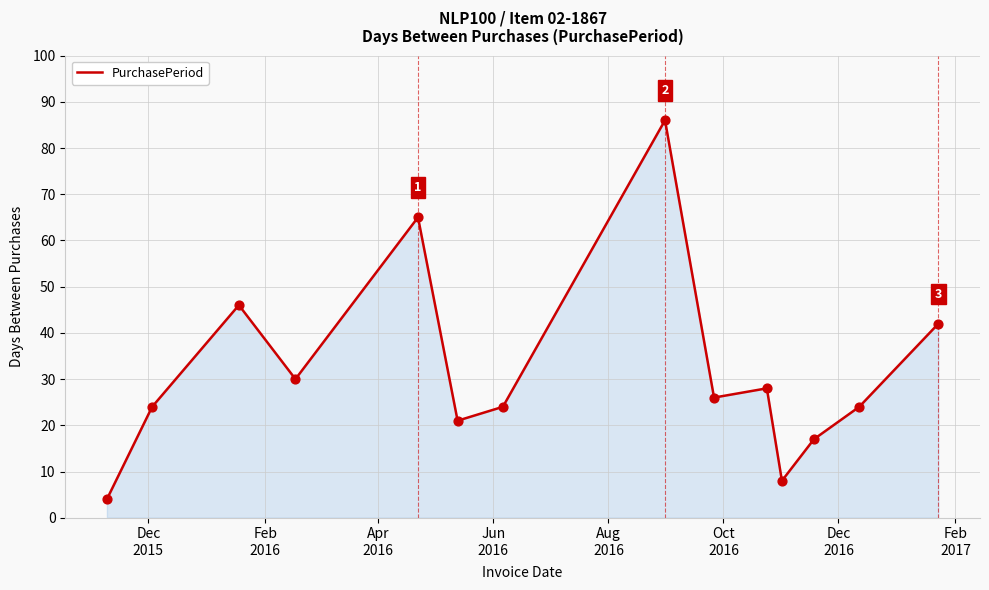

What is the smallest value displayed?

4